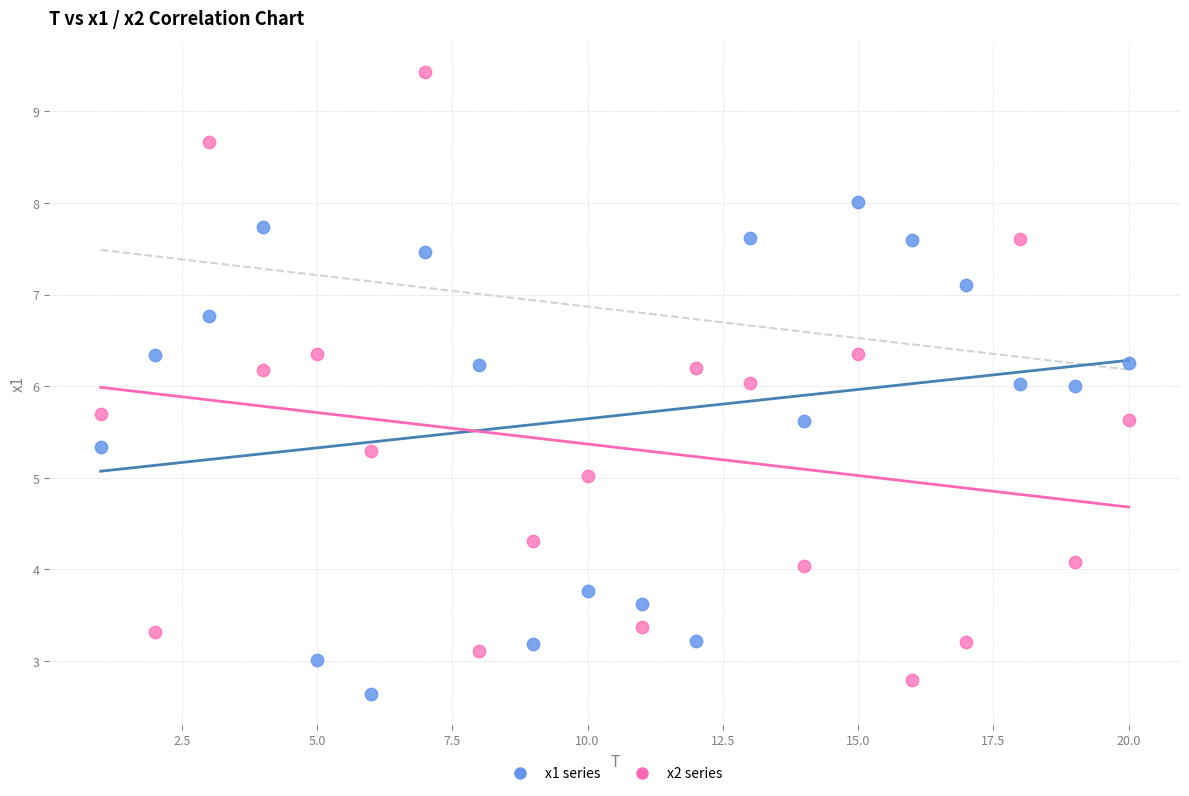

Which series contains the highest Y value?

x2 series